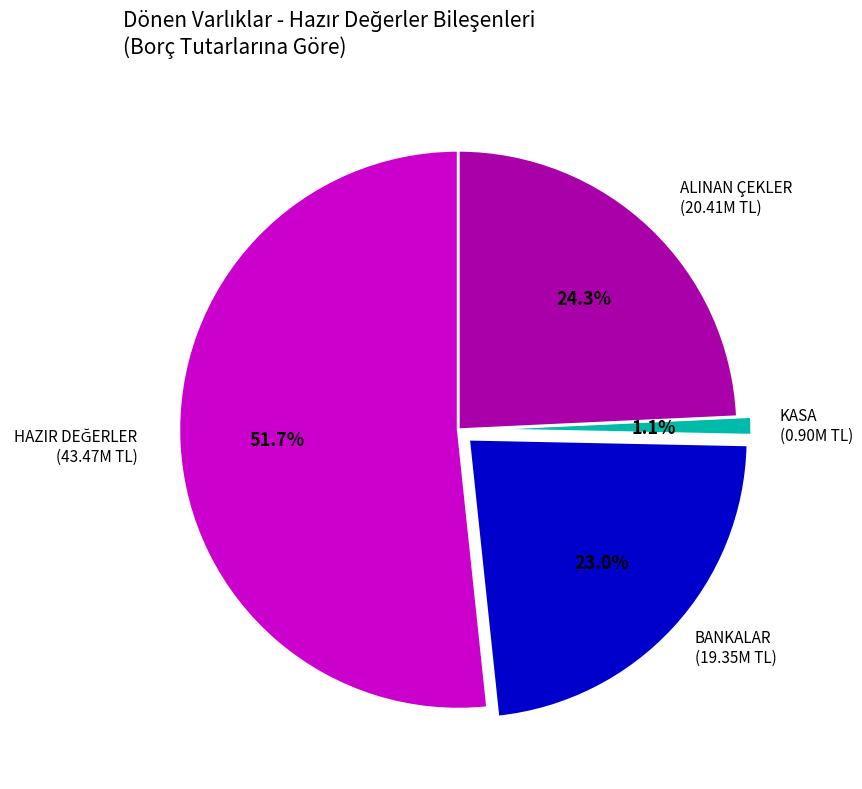

Is there a majority slice in this chart?

Yes